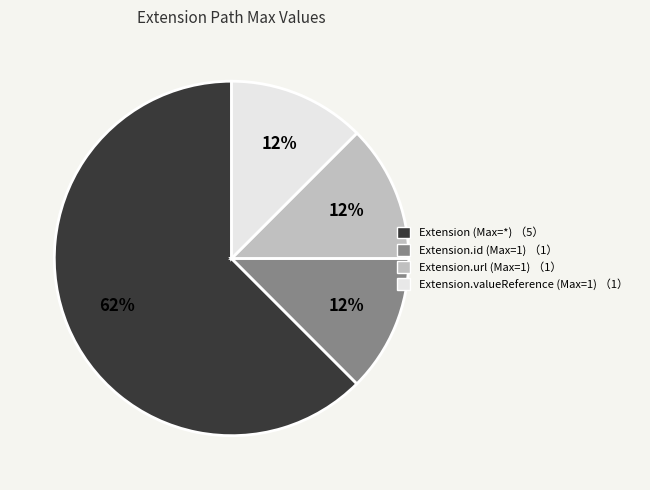

To the nearest percent, what is the average slice percentage?

25%